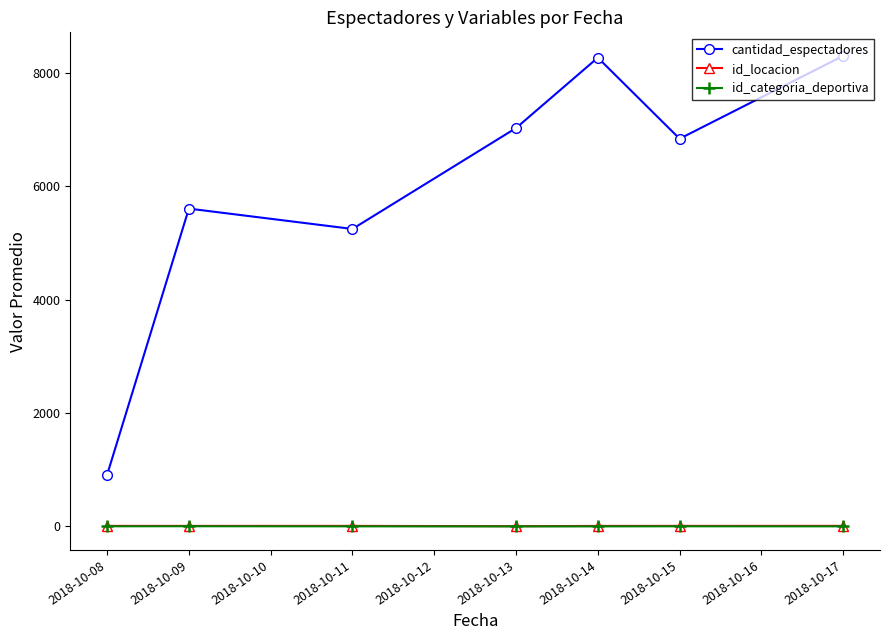

What is the value of the cantidad_espectadores point at the 7th from the left?

8300.5